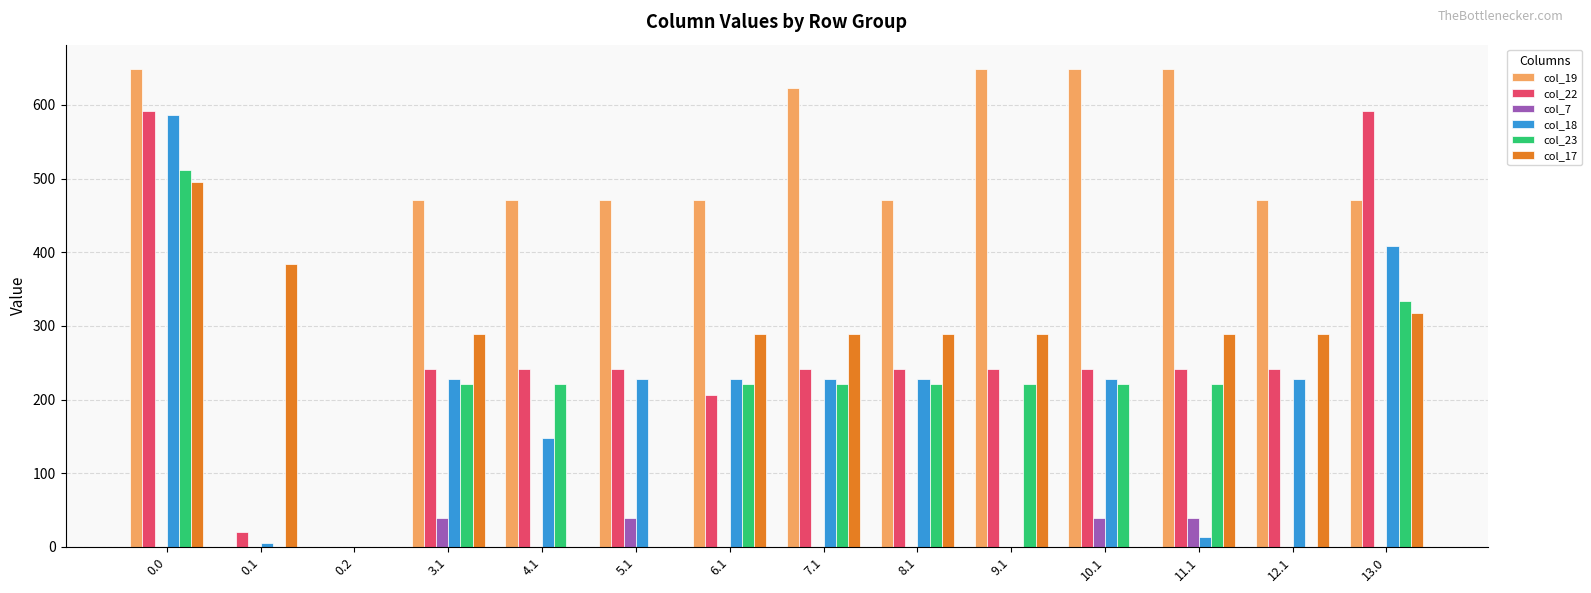

What is the total value across all series at 5.1?

979.6